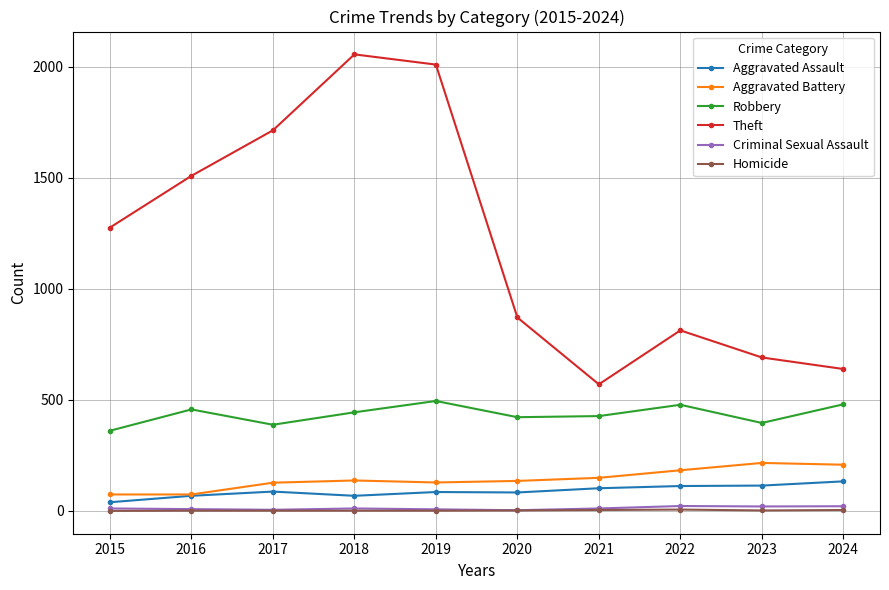

What is the lowest value of the Theft series?

570